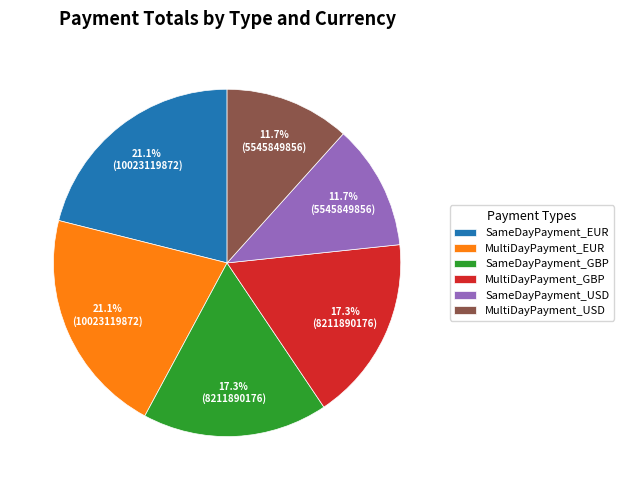

Combined, what portion of the pie is MultiDayPayment_EUR and MultiDayPayment_GBP?

38.3%